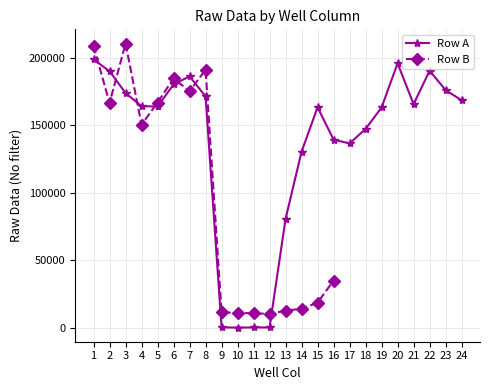

Reading left to right, list all the values displayed in this chart.

1=198880	2=190183	3=174010	4=164231	5=164054	6=180406	7=186351	8=171557	9=273	10=224	11=244	12=300	13=80803	14=130557	15=163460	16=139491	17=136667	18=147450	19=163312	20=196049	21=165772	22=190522	23=176217	24=168667